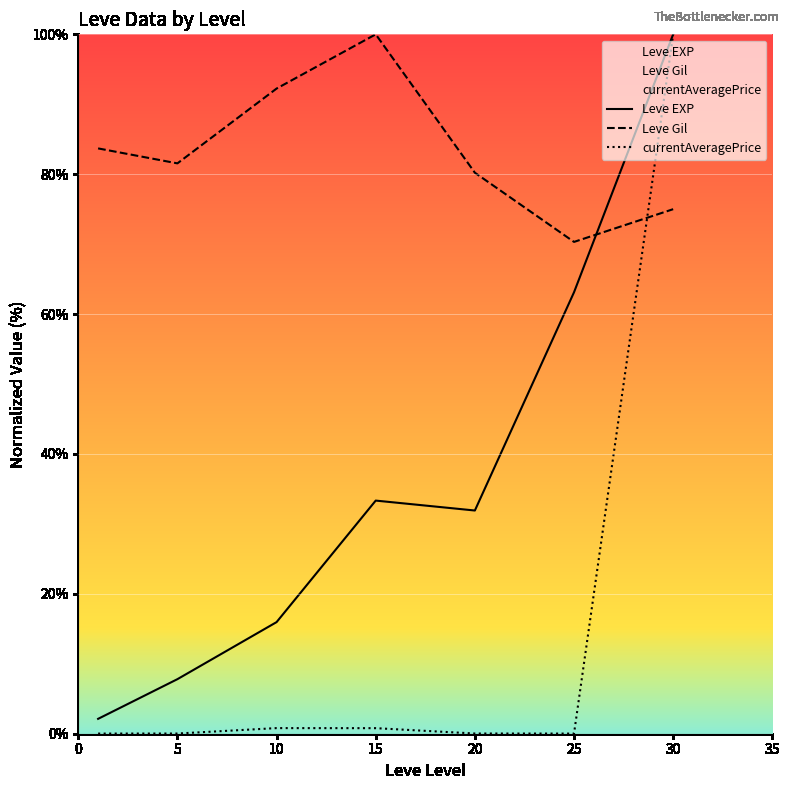

At which label is currentAveragePrice closest to 50?

10